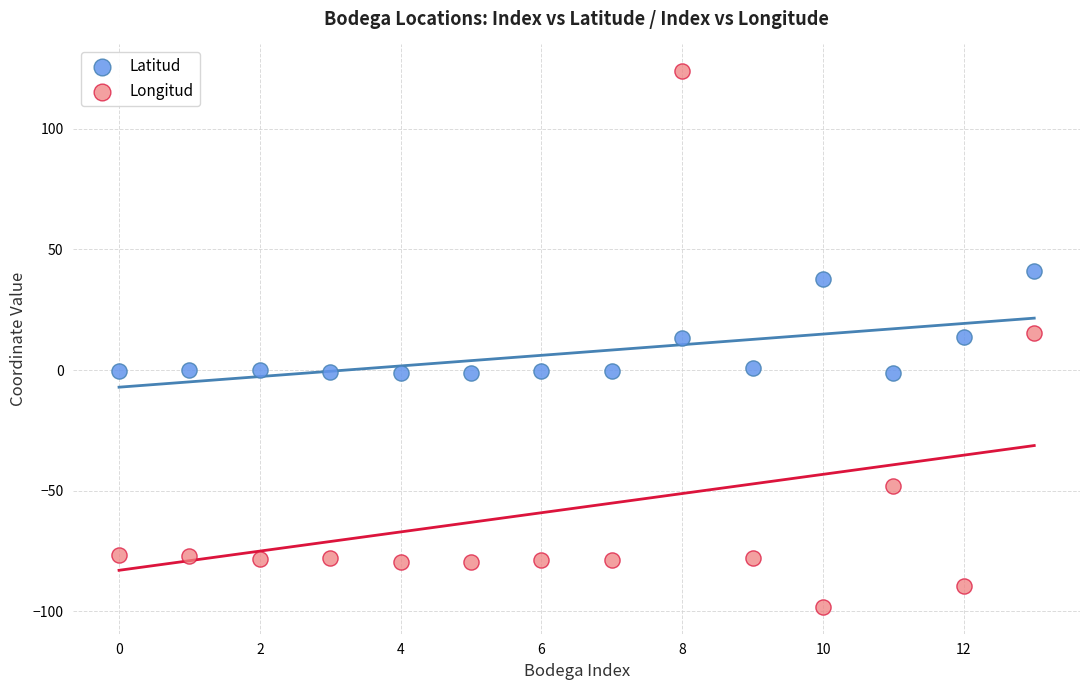

Which series has the widest spread of Y values?

Longitud